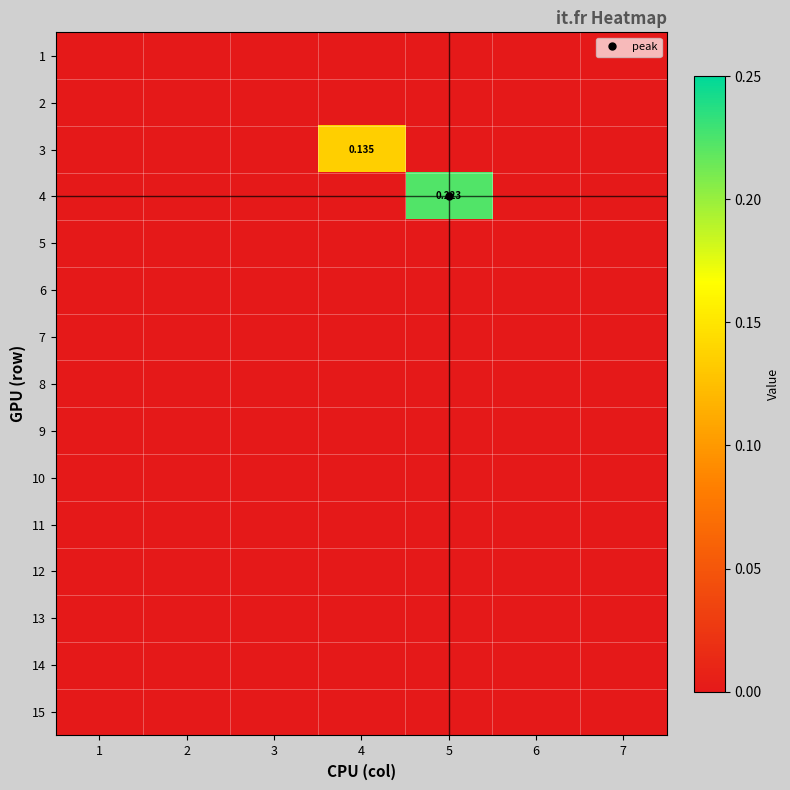

What is the difference between the highest and lowest values at 5?

0.2